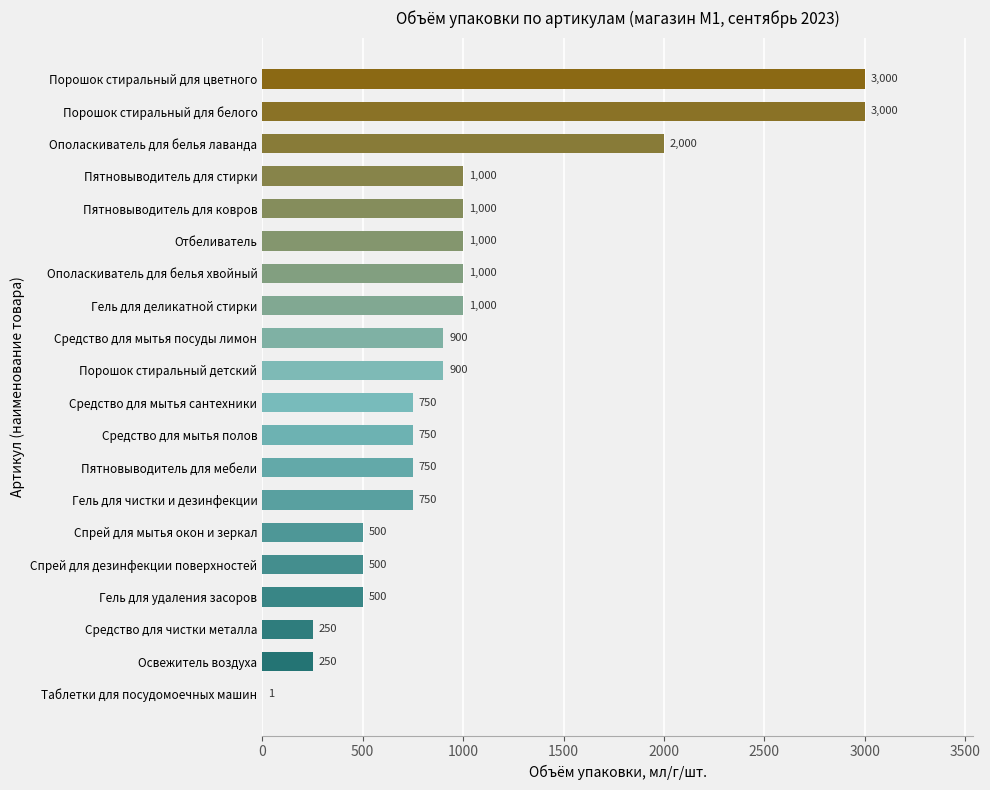

How many series are shown in this chart?

1